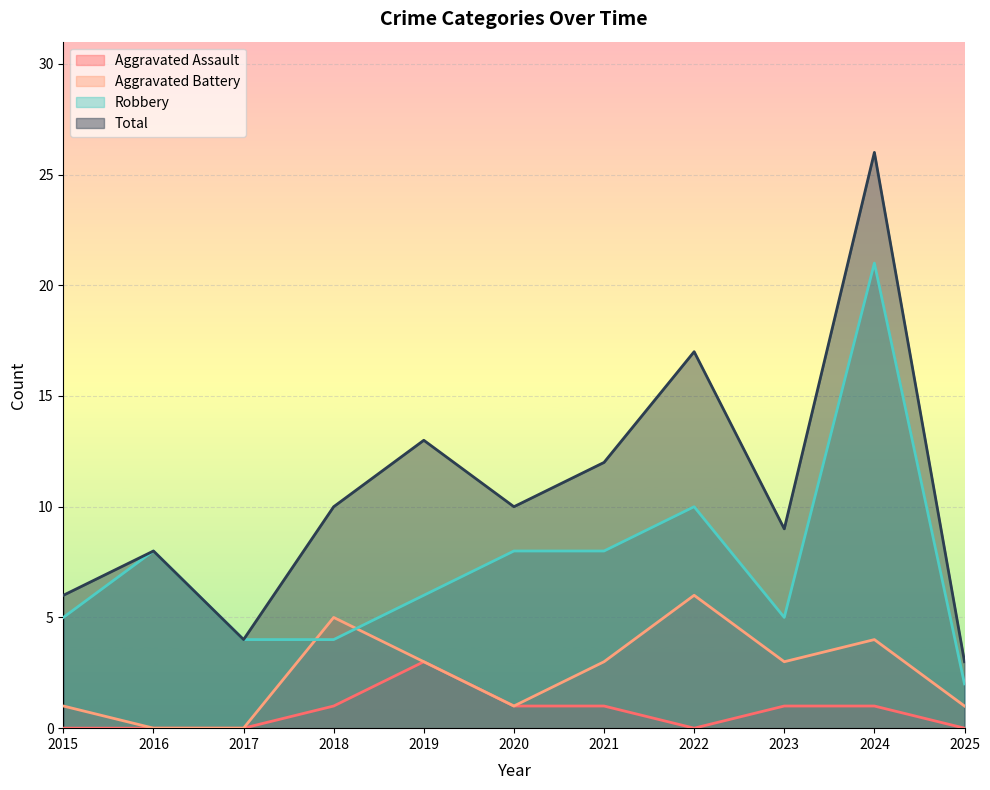

The value of Robbery at 2017 is 4. True or false?

True